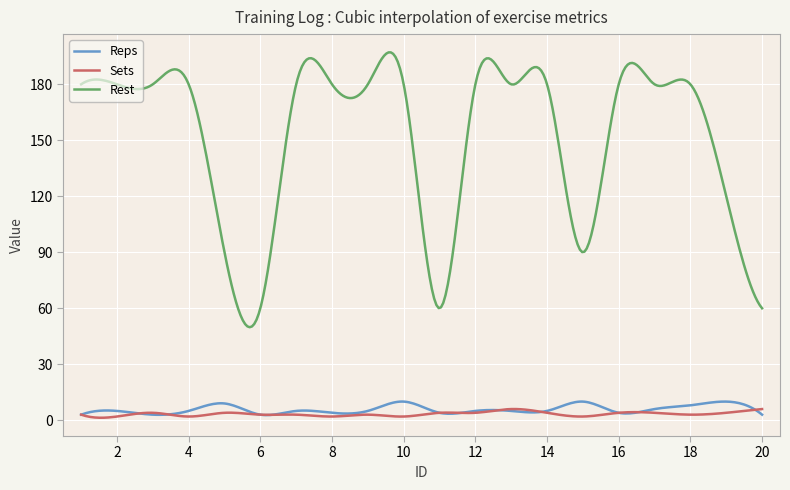

What is the greatest value displayed?

197.1